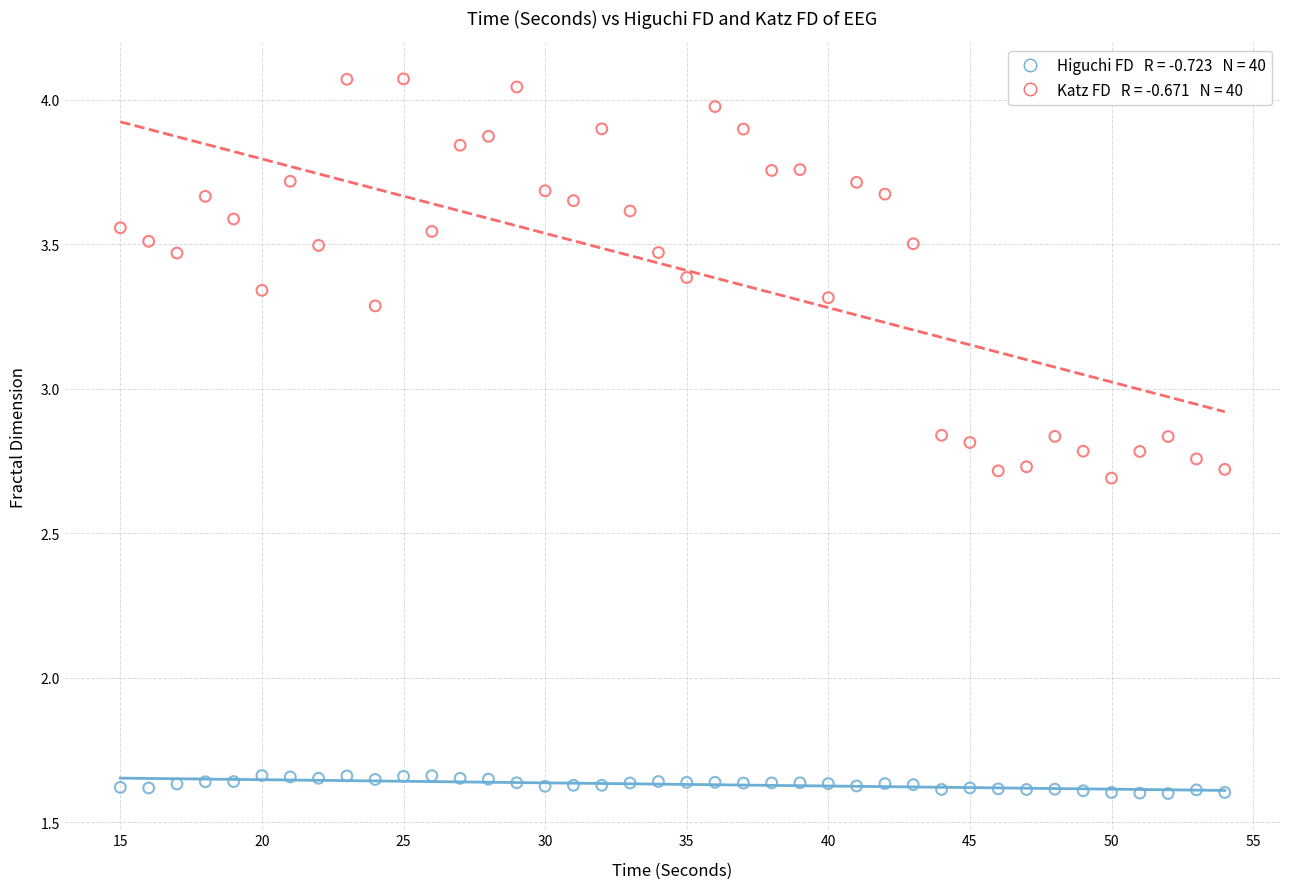

Across all data points, what is the range of Y values (max minus min)?

2.5